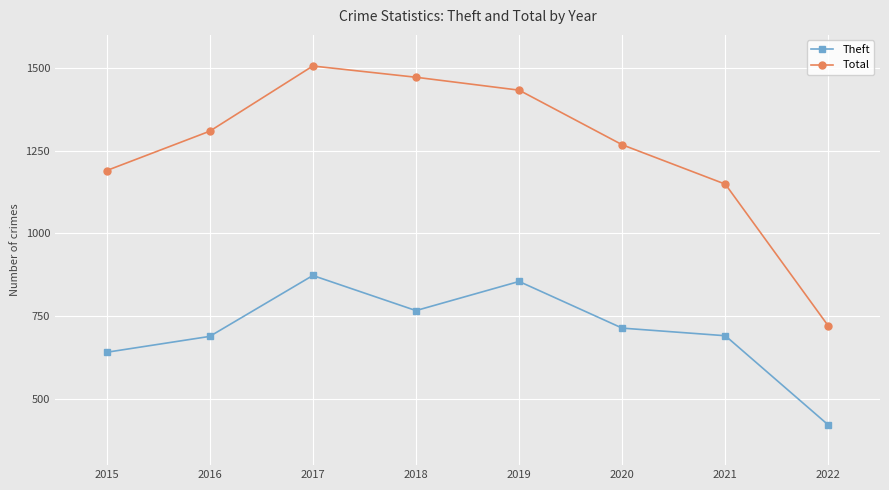

How many categories are shown in the chart?

8